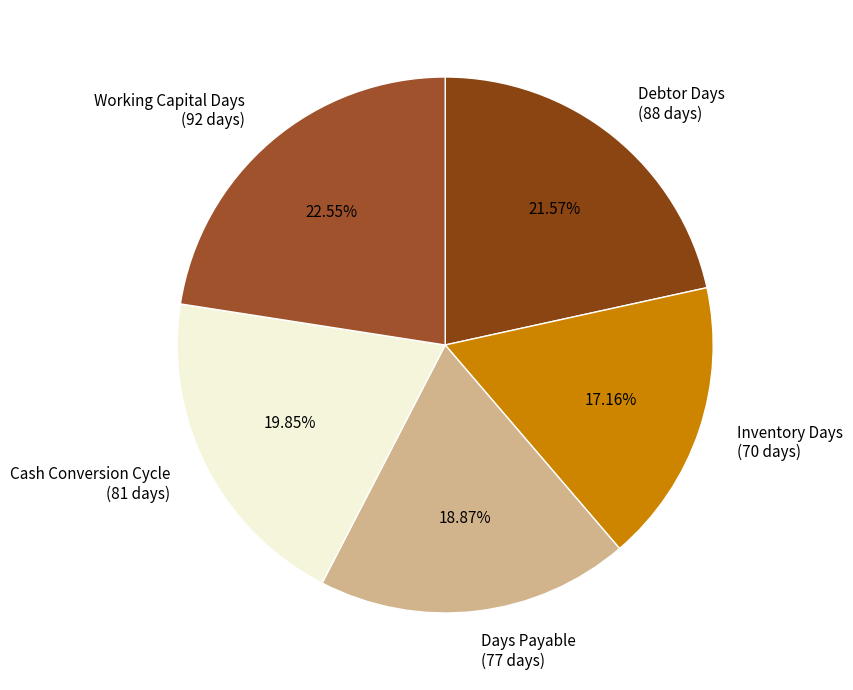

What percentage do Cash Conversion Cycle and Inventory Days together represent?

37.0%